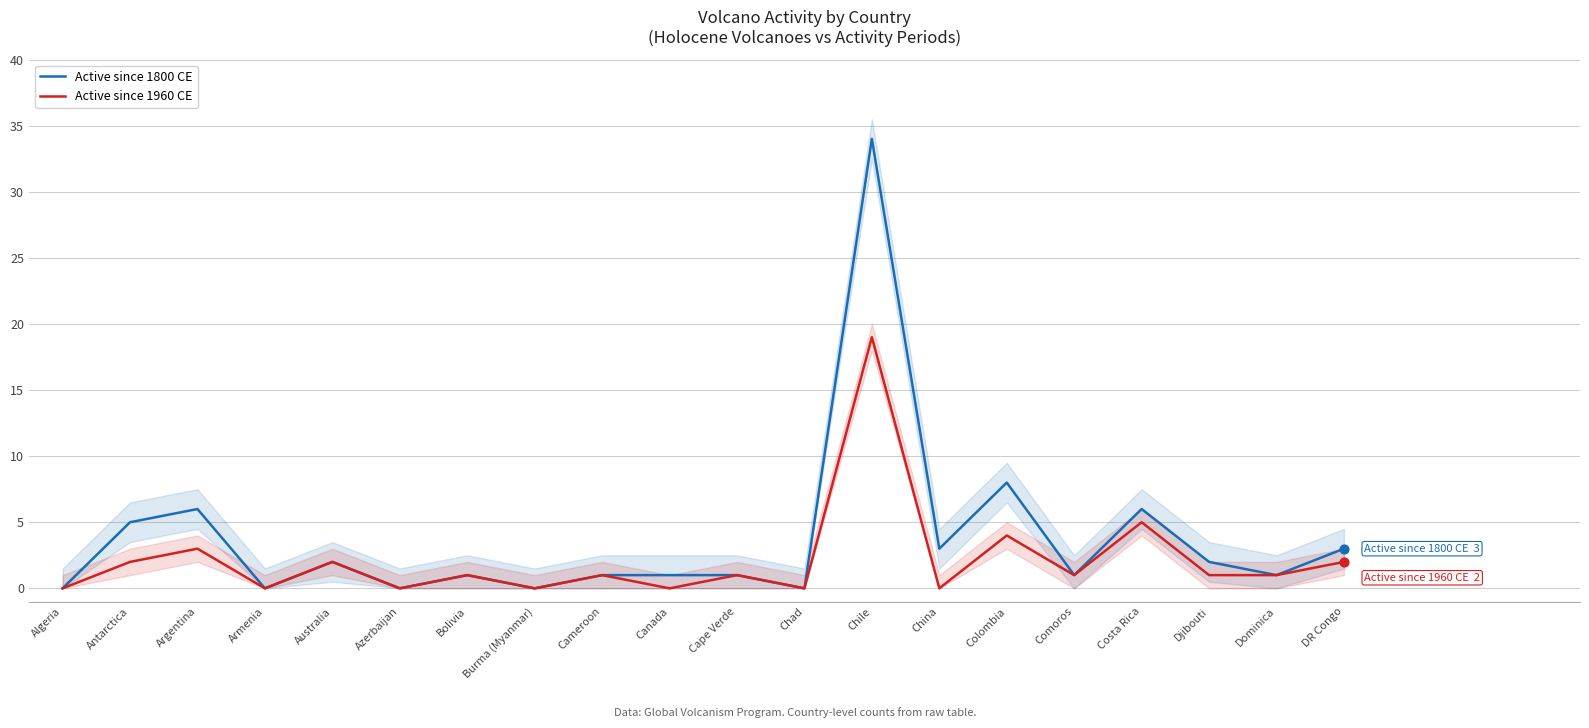

At which category is the sum across all series the highest?

Chile